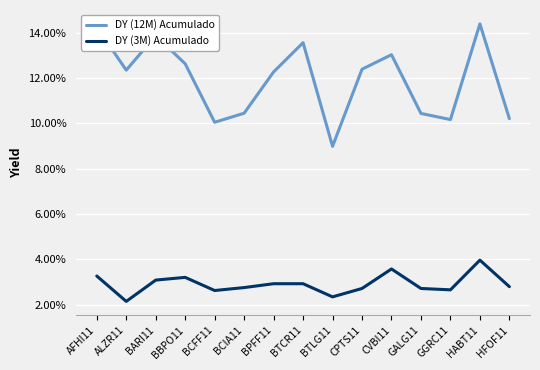

What is the maximum value shown in the chart?

0.1